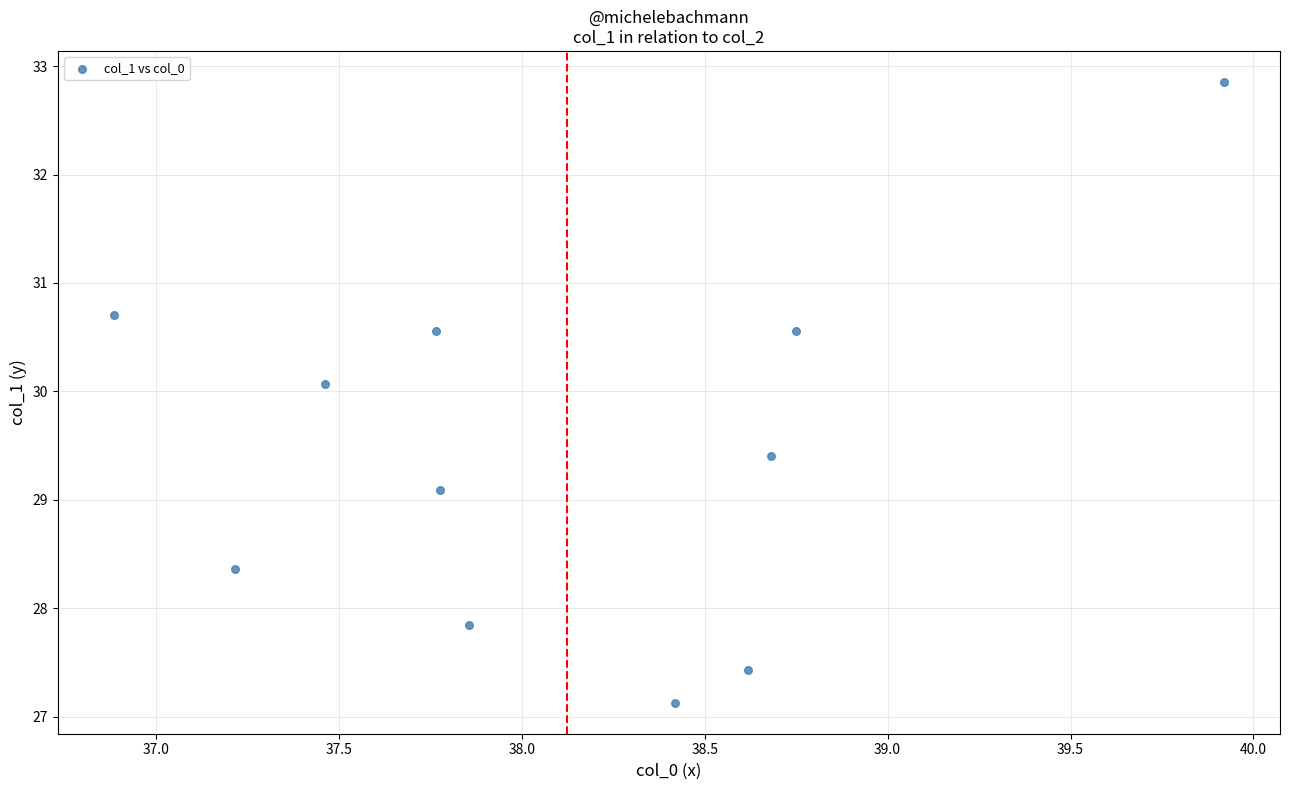

What is the average X value?

38.1